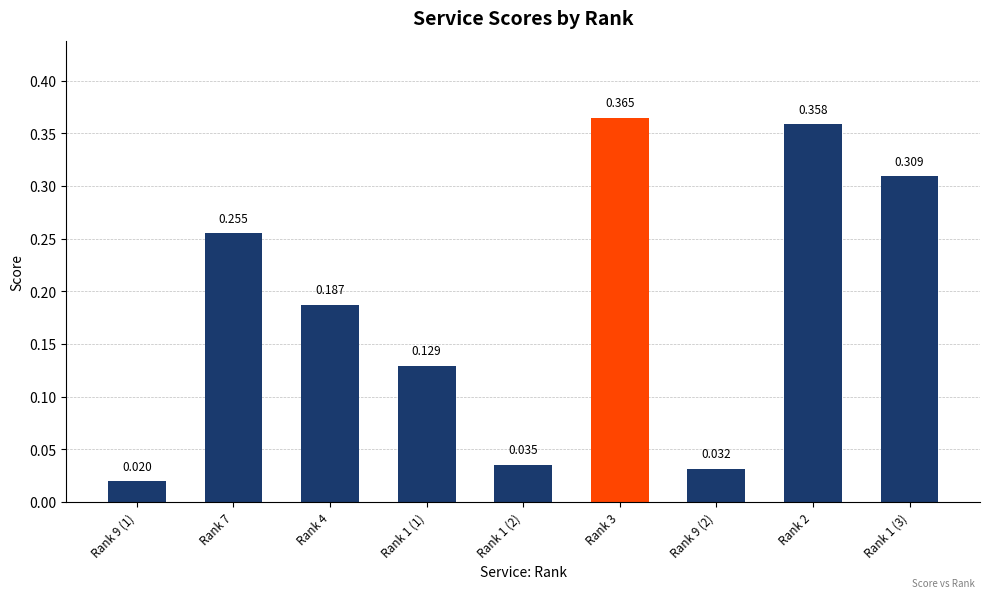

How many data points does each series have?

9